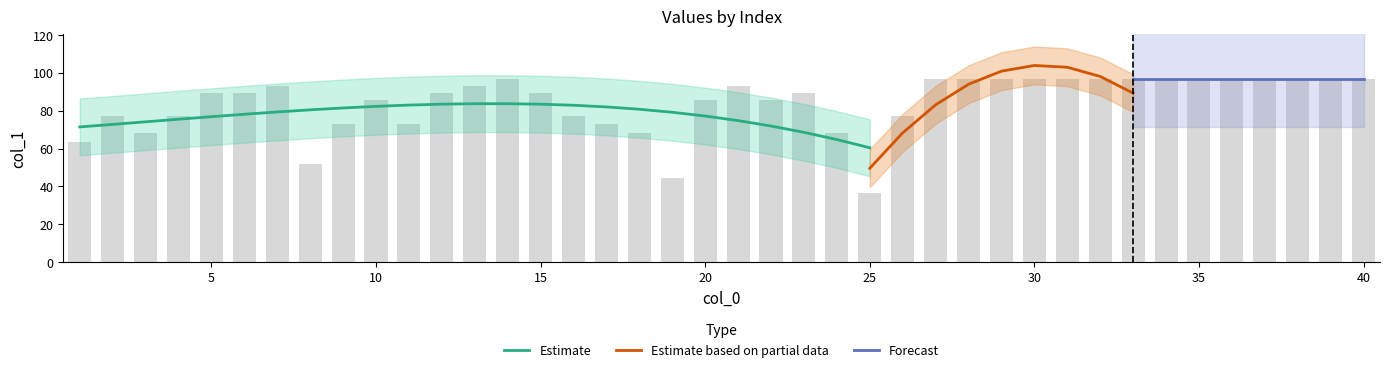

List the labels in order of value, smallest first.

25, 19, 8, 1, 3, 18, 24, 9, 11, 17, 2, 4, 16, 26, 10, 20, 22, 5, 6, 12, 15, 23, 7, 13, 21, 14, 27, 28, 29, 30, 31, 32, 33, 34, 35, 36, 37, 38, 39, 40